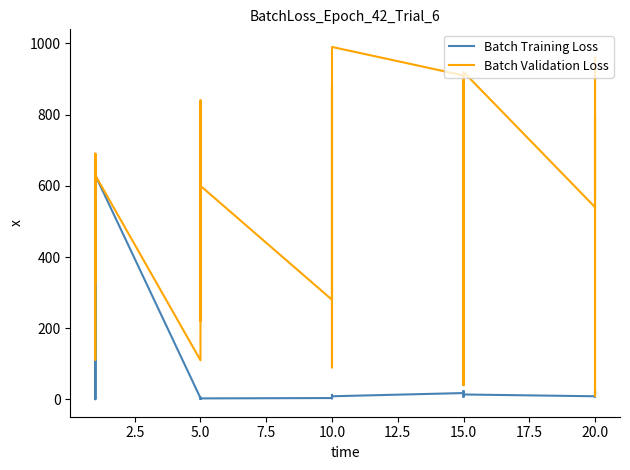

Is the value of Batch Training Loss at 10.0 greater than the value of Batch Validation Loss at 10.0?

No